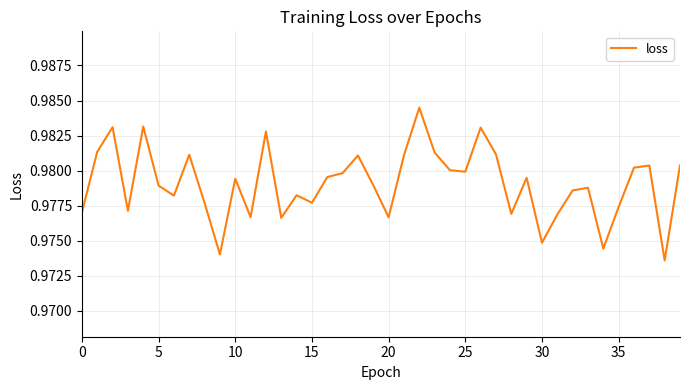

Does the chart have visible grid lines?

Yes